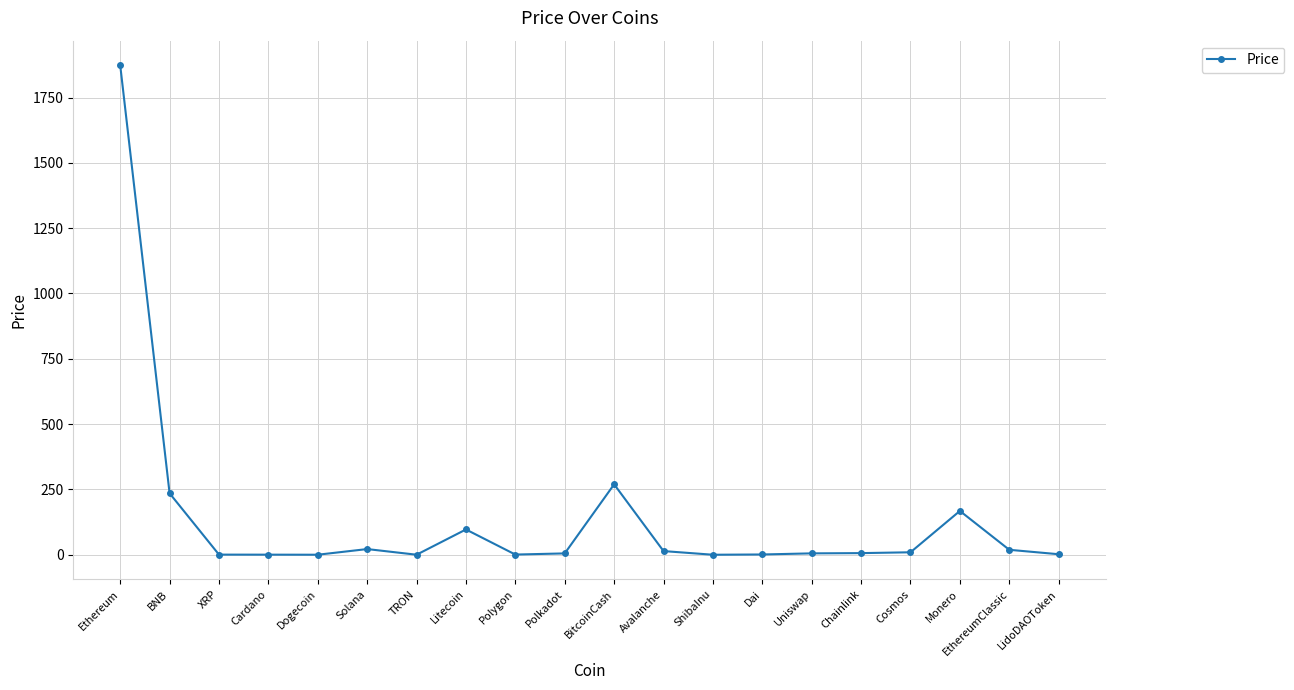

What is the label of the 3rd point from the left?

XRP